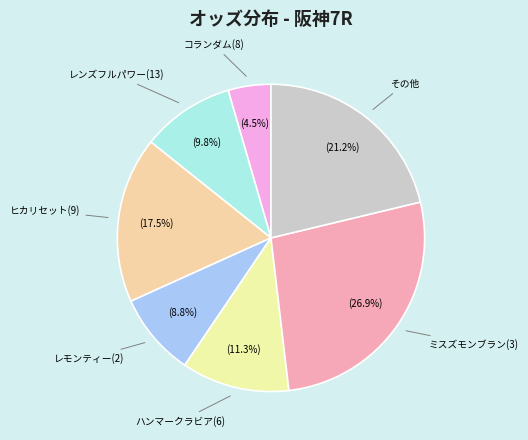

Rank the categories by value from lowest to highest.

コランダム(8), レモンティー(2), レンズフルパワー(13), ハンマークラビア(6), ヒカリセット(9), その他, ミスズモンブラン(3)